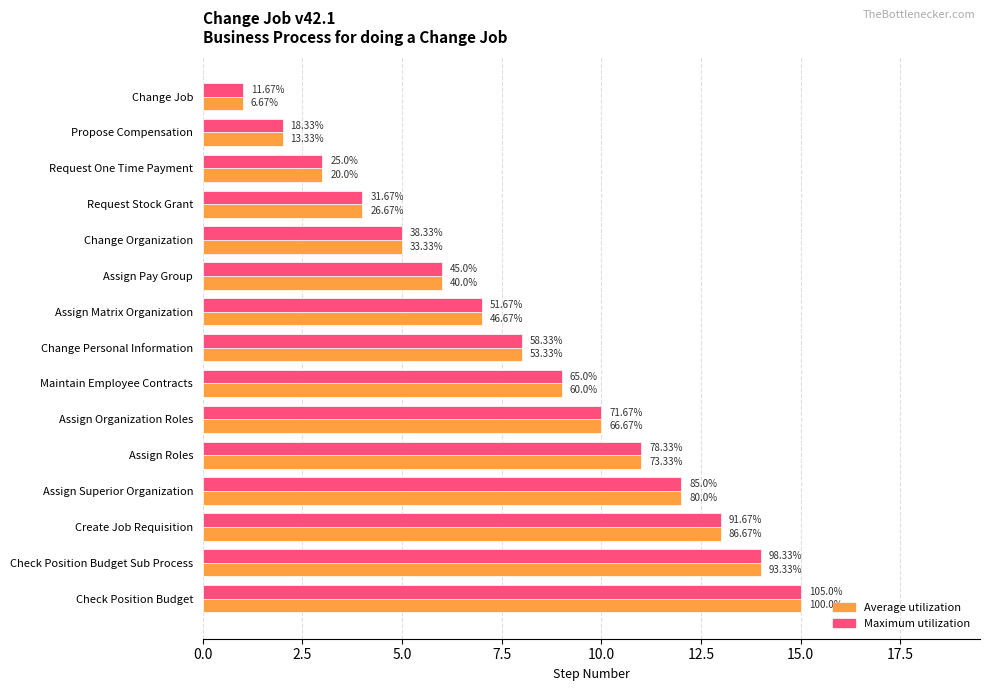

Which series has the largest range (max minus min)?

Average utilization